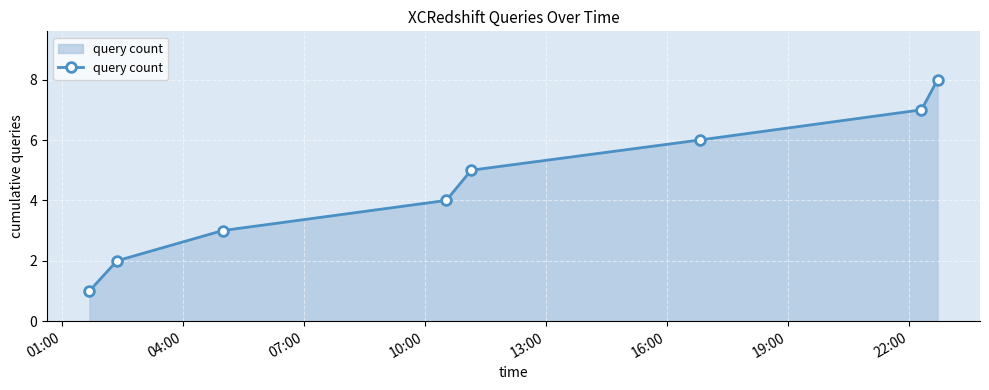

What is the value of the 5th point from the left?

5